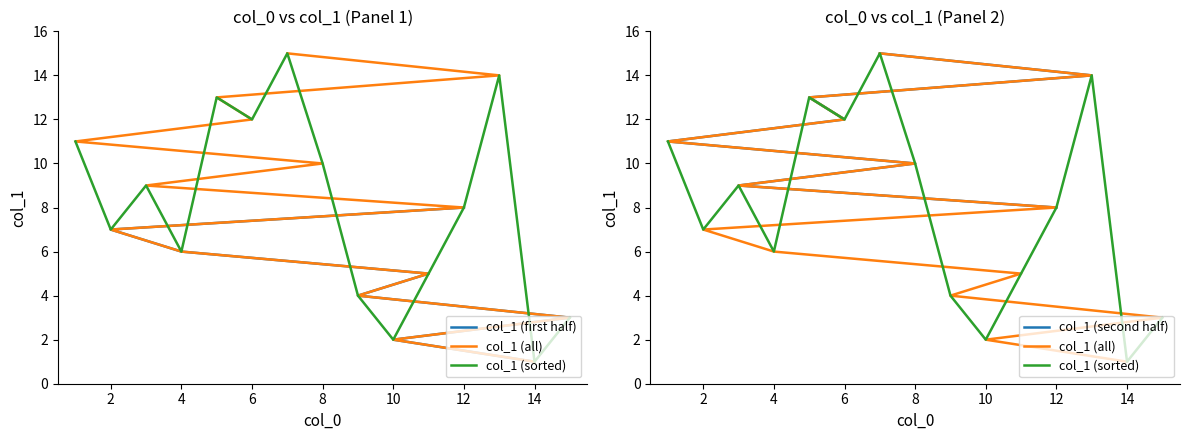

Reading right to left, extract all data points from this chart.

7=15	13=14	5=13	6=12	1=11	8=10	3=9	12=8	2=7	4=6	11=5	9=4	15=3	10=2	14=1